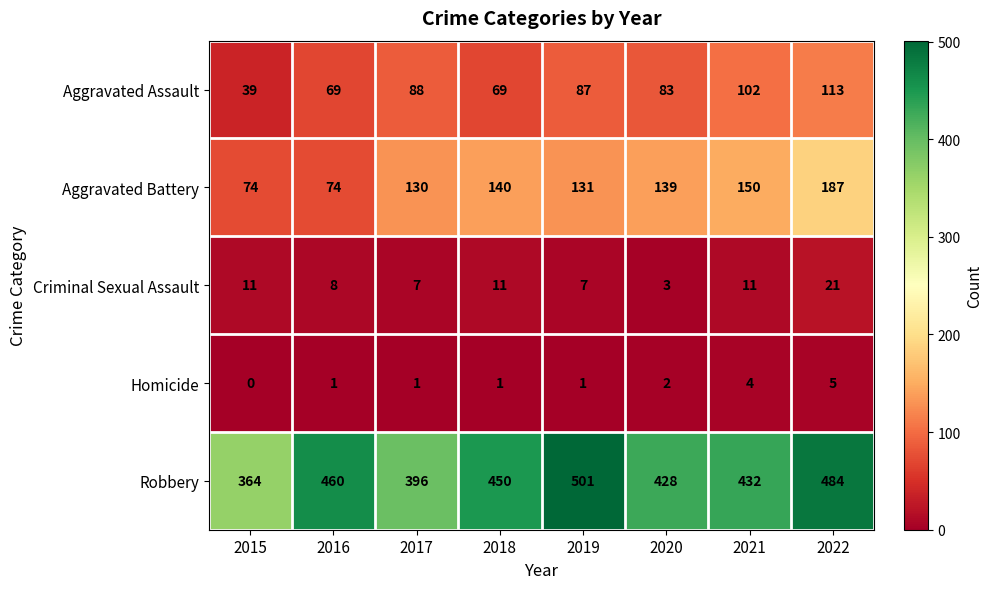

The Aggravated Assault series shows 39 at 2015. True or false?

True